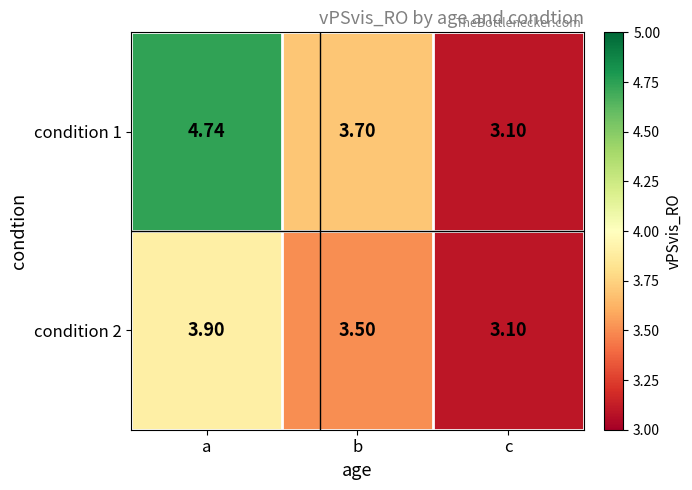

How many data points does each series have?

3